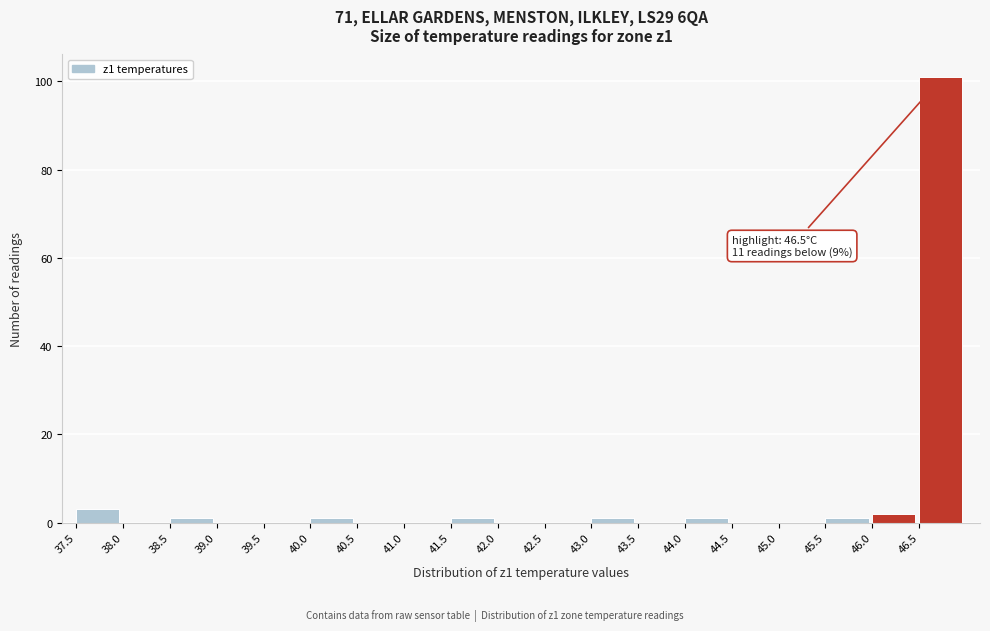

Over which range of the x-axis is the bar tallest?

46.5 to 47.0